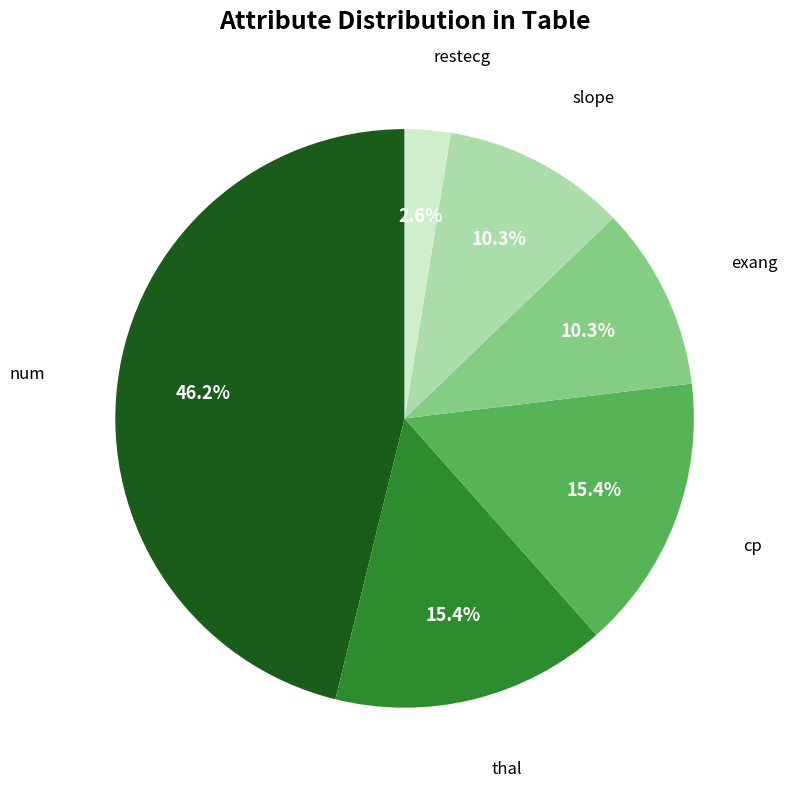

Count the number of slices in the pie.

6